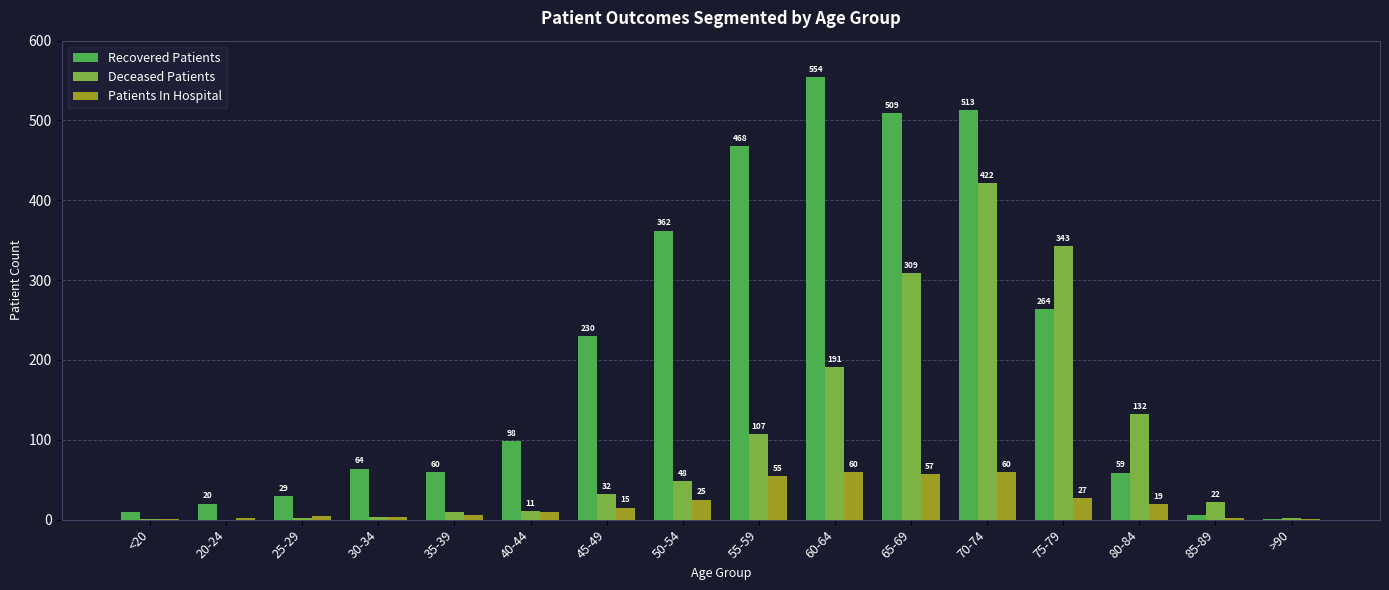

At which label is Deceased Patients closest to 211?

60-64